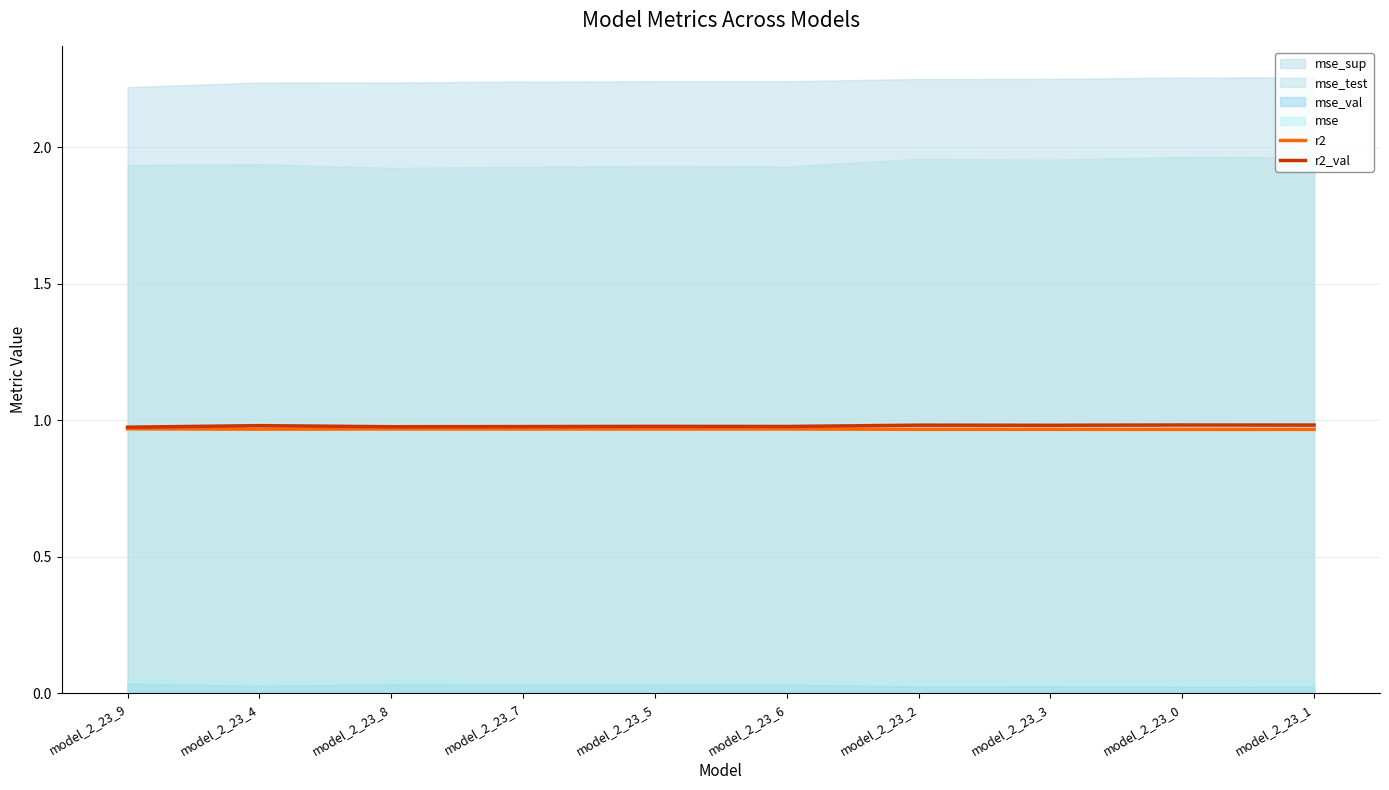

True or false: r2 has a value of 1.0 at model_2_23_5.

True